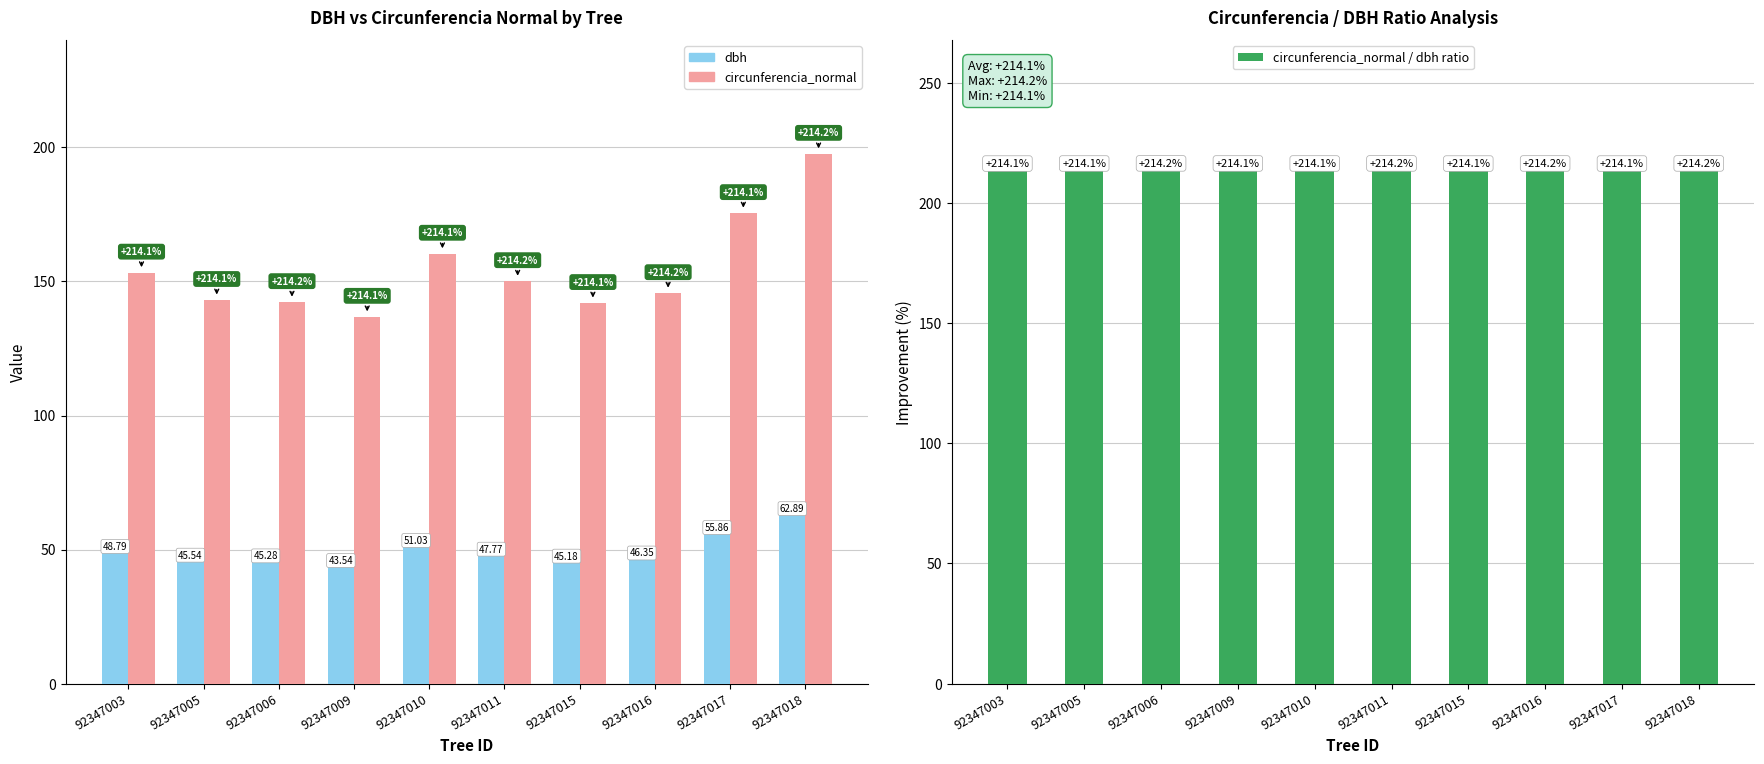

What is the highest value of the circunferencia_normal series?

197.6